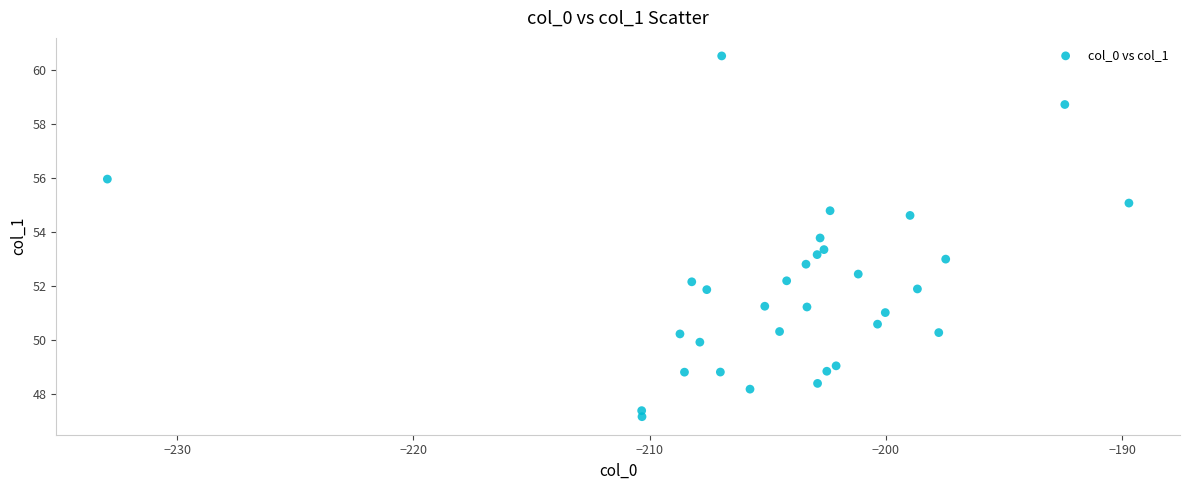

What is the range of X values (max minus min)?

43.2